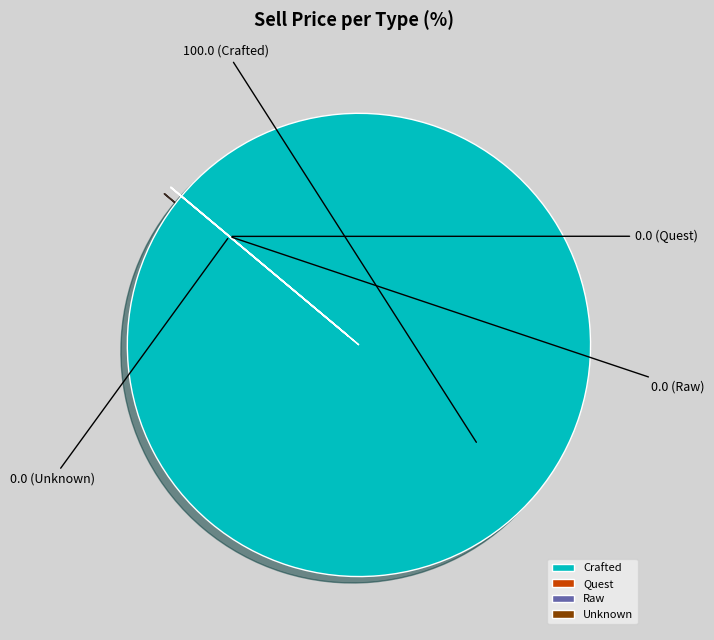

Which slice is the largest?

Crafted